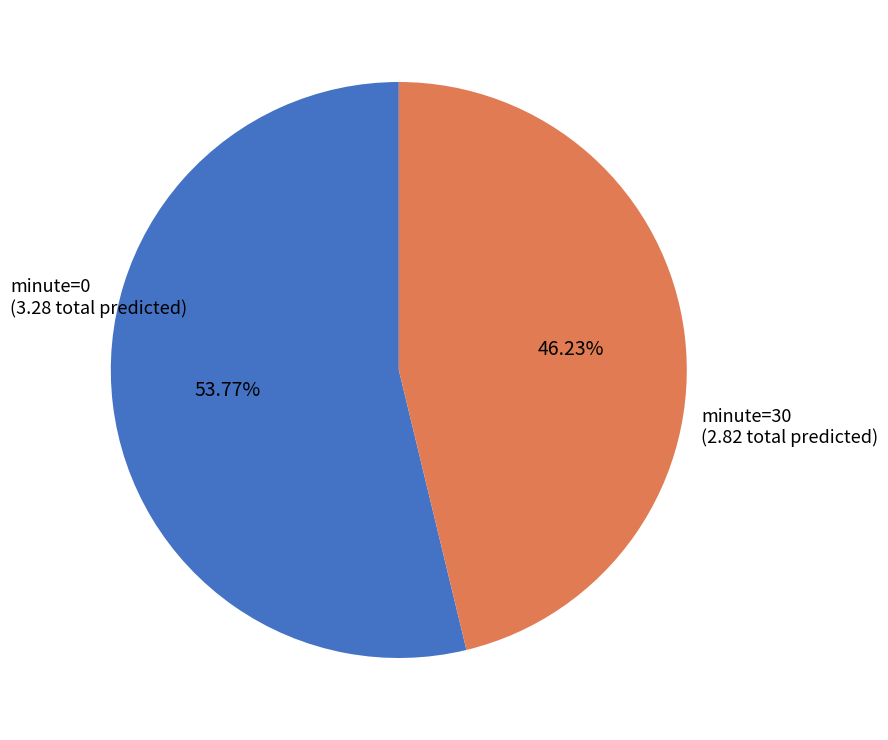

Approximately how many times larger is the value at minute=30 compared to minute=0?

0.9